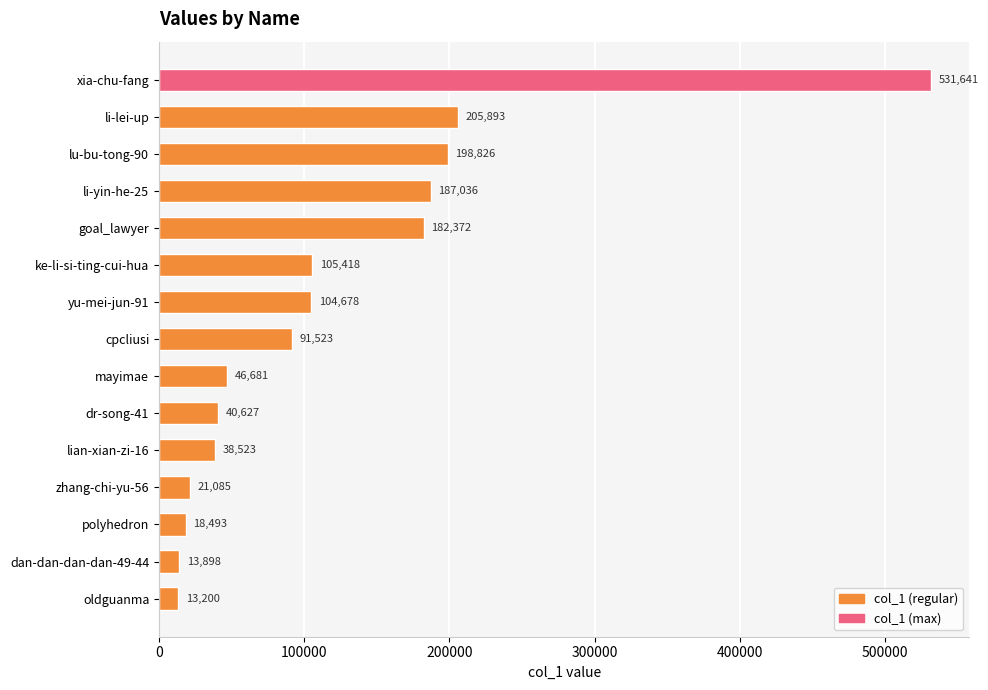

At which label is the value closest to 272420?

li-lei-up